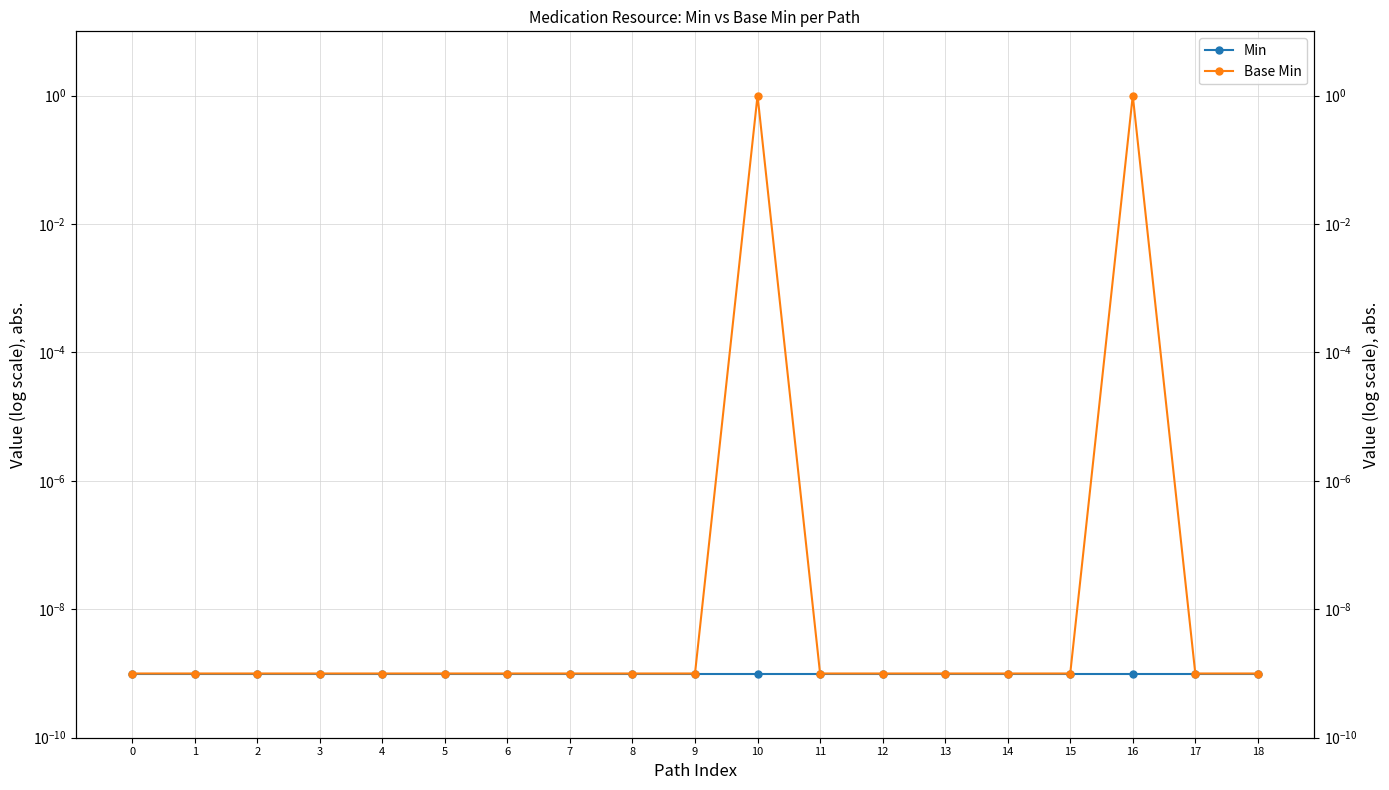

Rank the series at 15 from lowest to highest value.

Min, Base Min